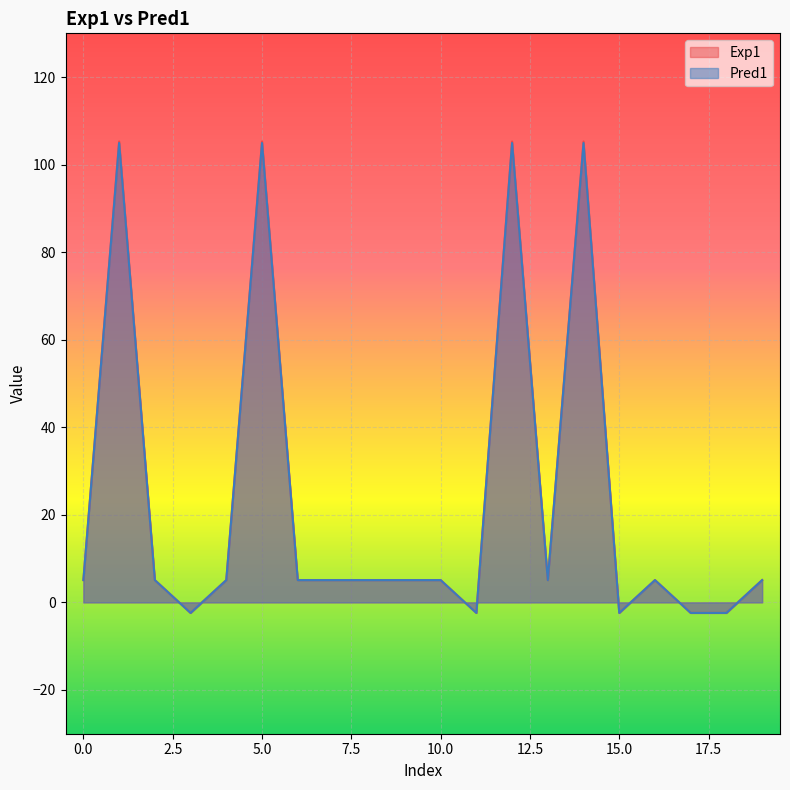

Where is the first local minimum for Exp1?

3